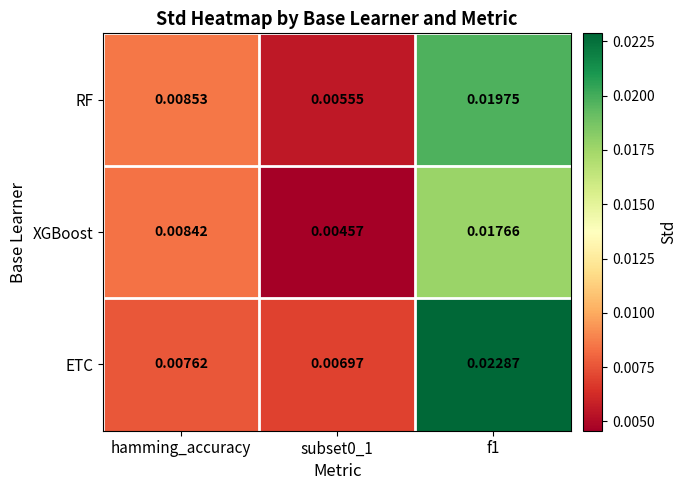

Between subset0_1 and f1, which series saw the biggest shift?

ETC